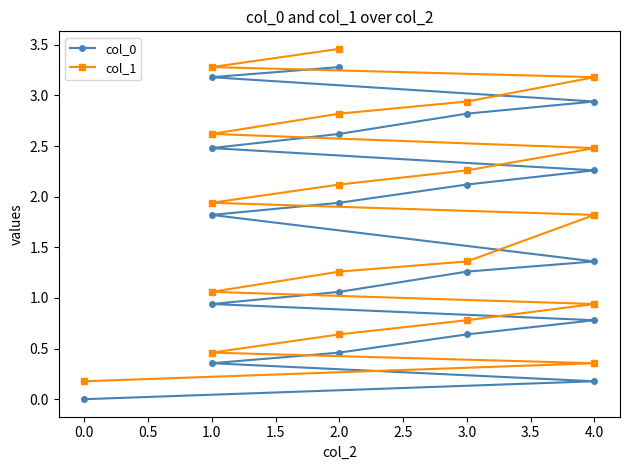

True or false: col_0 and col_1 cross at least once.

False